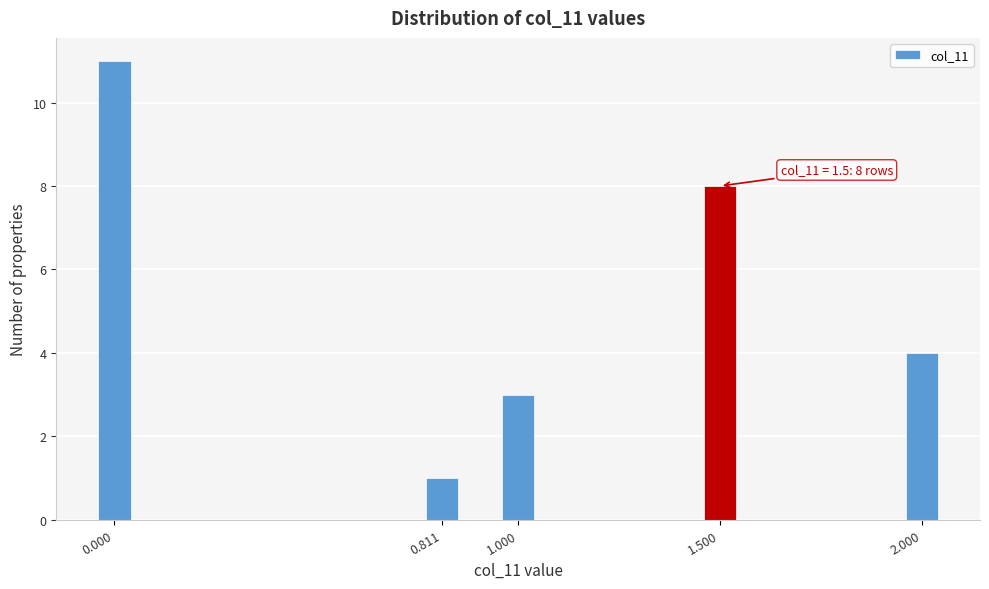

Reading left to right, list all the values displayed in this chart.

0.000=11	0.811=1	1.000=3	1.500=8	2.000=4